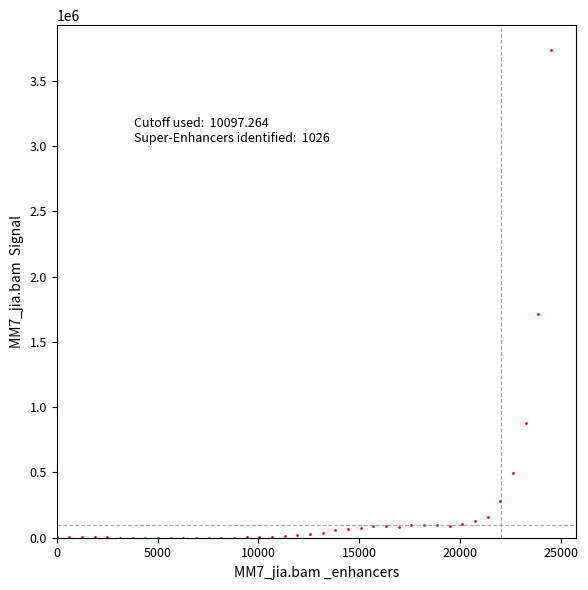

What Y value in the scatter plot is closest to 1870272?

1714458.9